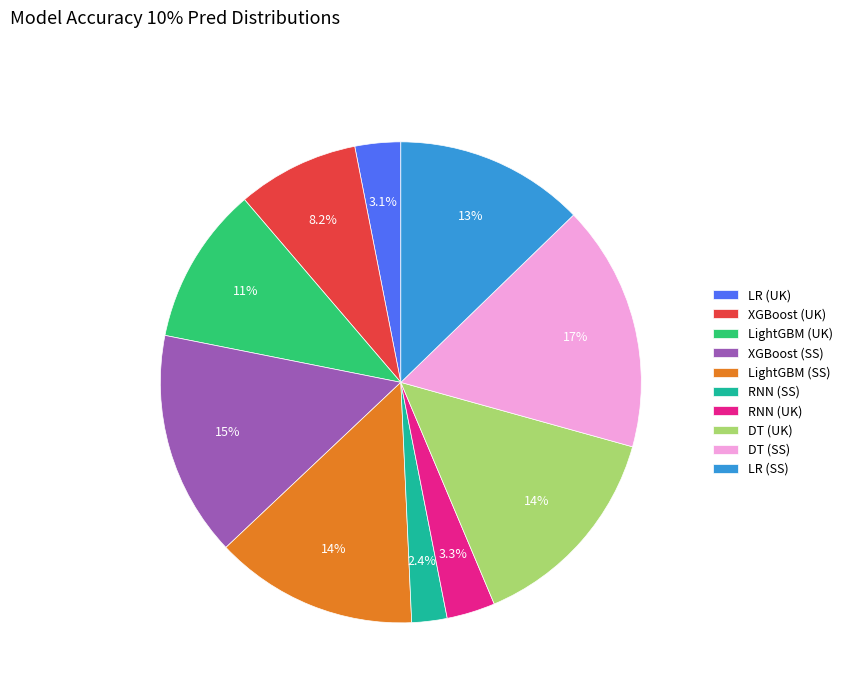

Which slice is the smallest?

RNN (SS)